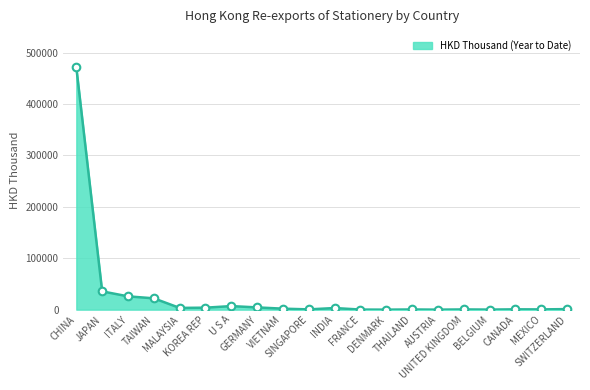

What is the ratio of the value at CHINA to the value at SINGAPORE?

931.4